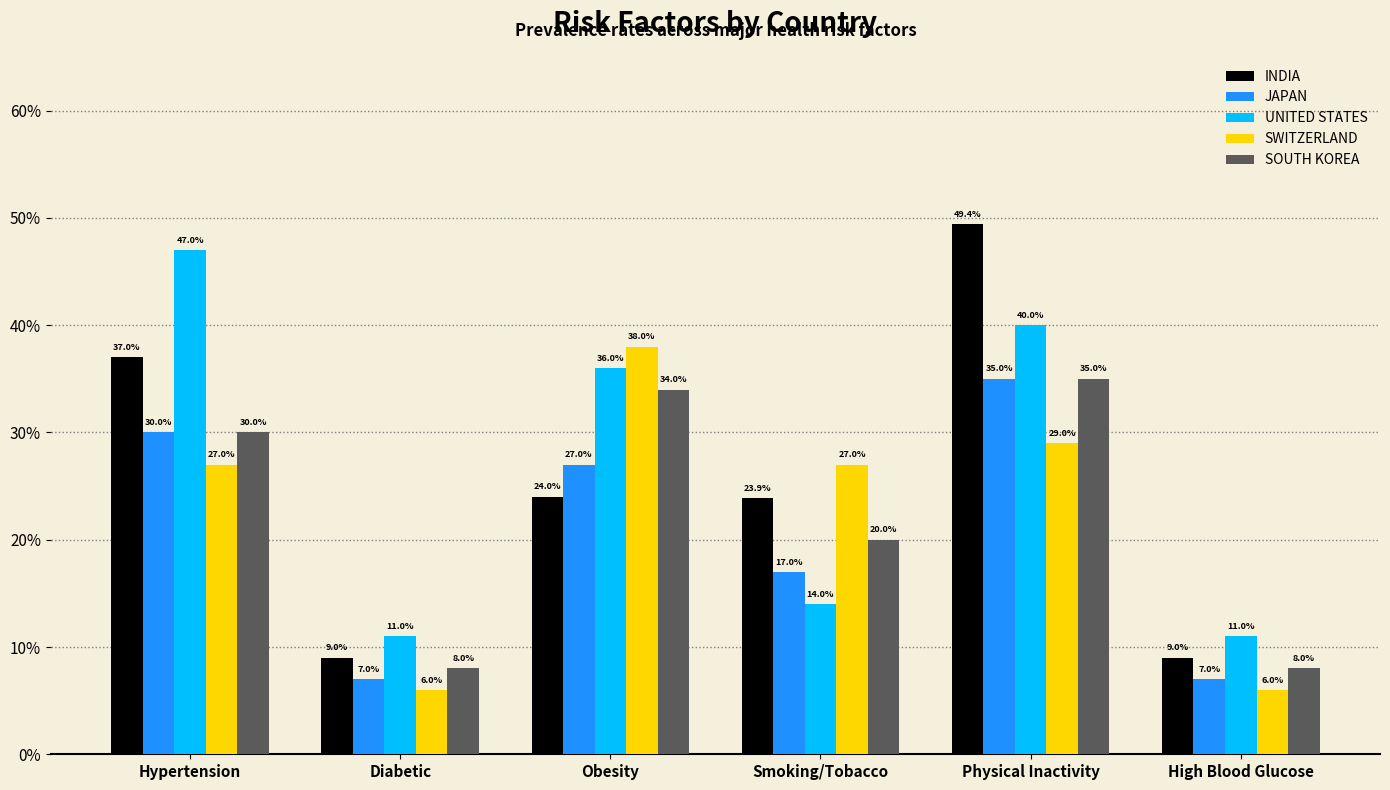

Which series has the widest spread of values?

INDIA